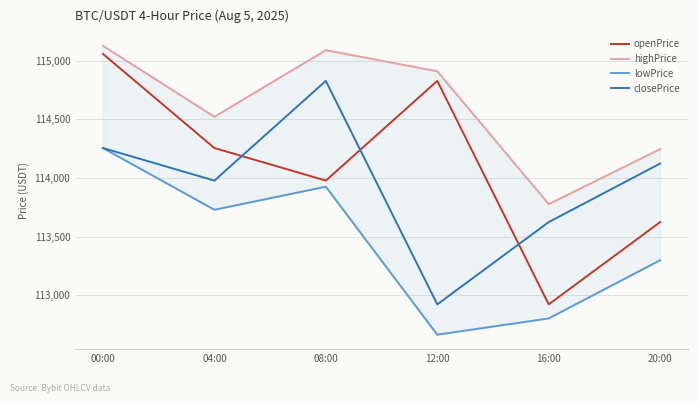

What is the sum of the highPrice values at 12:00 and 16:00?

228686.0